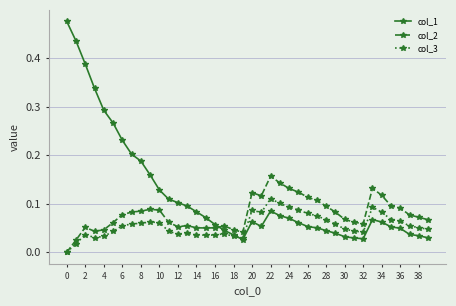

Rank the series by their average value, from highest to lowest.

col_1, col_2, col_3